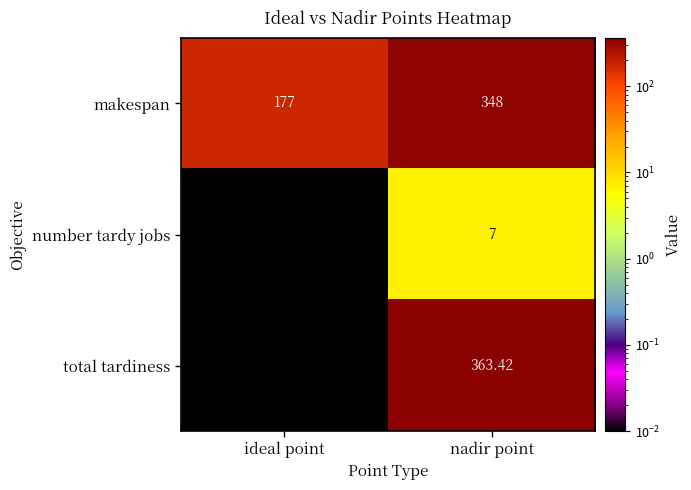

At which category is the sum across all series the highest?

nadir point